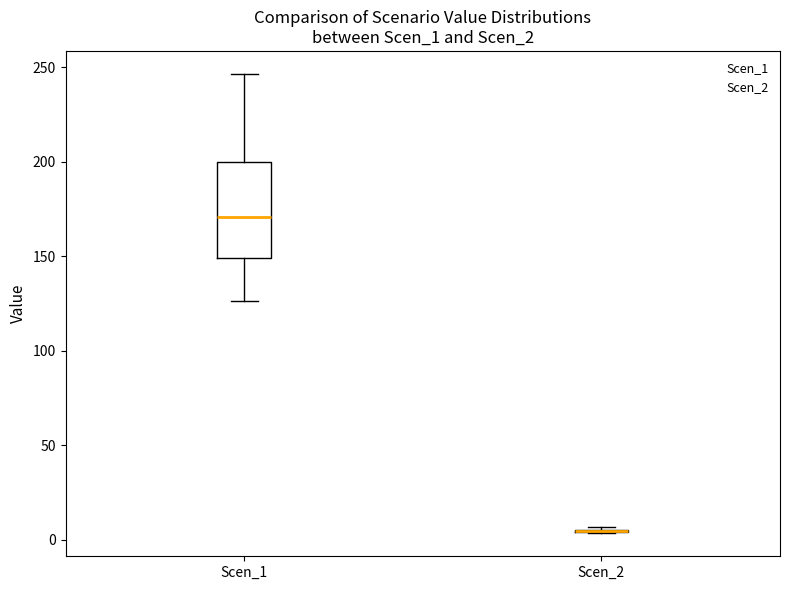

Comparing the boxes themselves (not the whiskers), which one is the tallest?

Scen_1